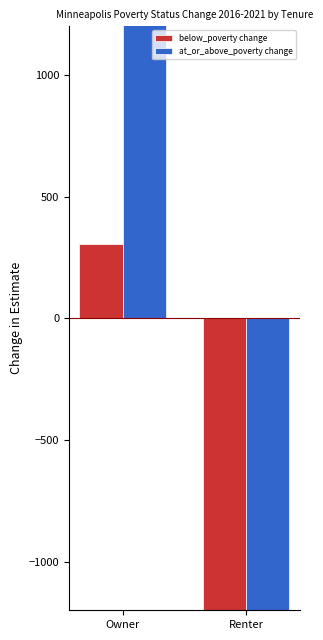

Reading left to right, transcribe all the data shown in this chart.

below_poverty change: 307	-4183
at_or_above_poverty change: 6296	-1228